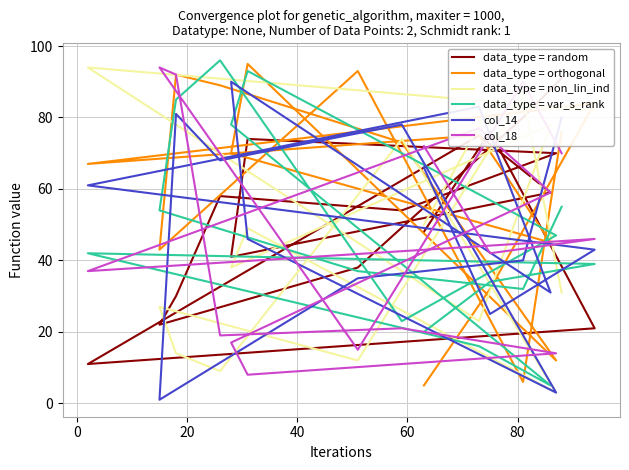

True or false: col_18 has more than 1 points higher than both neighbors.

True